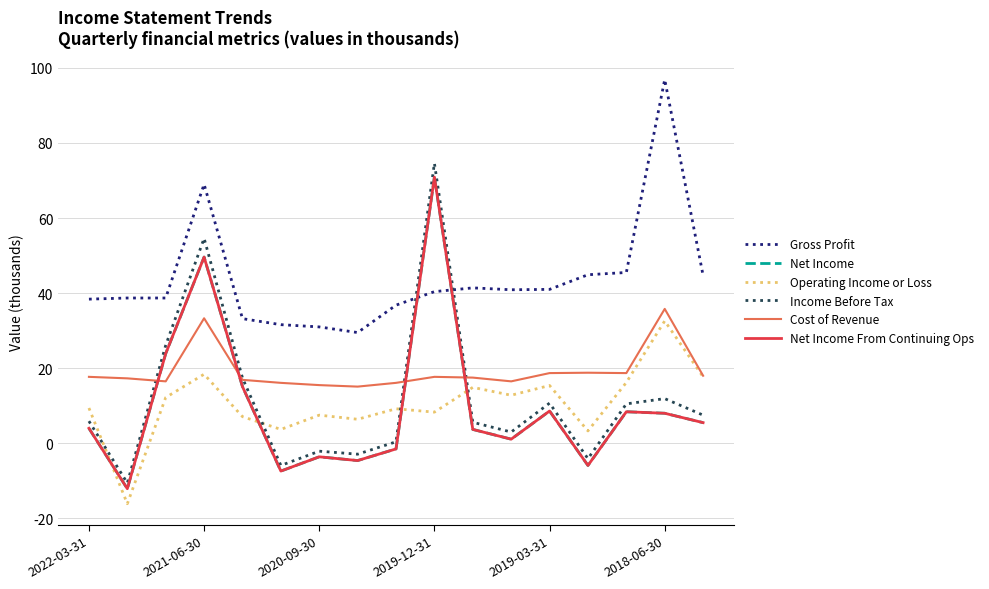

What is the lowest value of the Net Income series?

-12.1